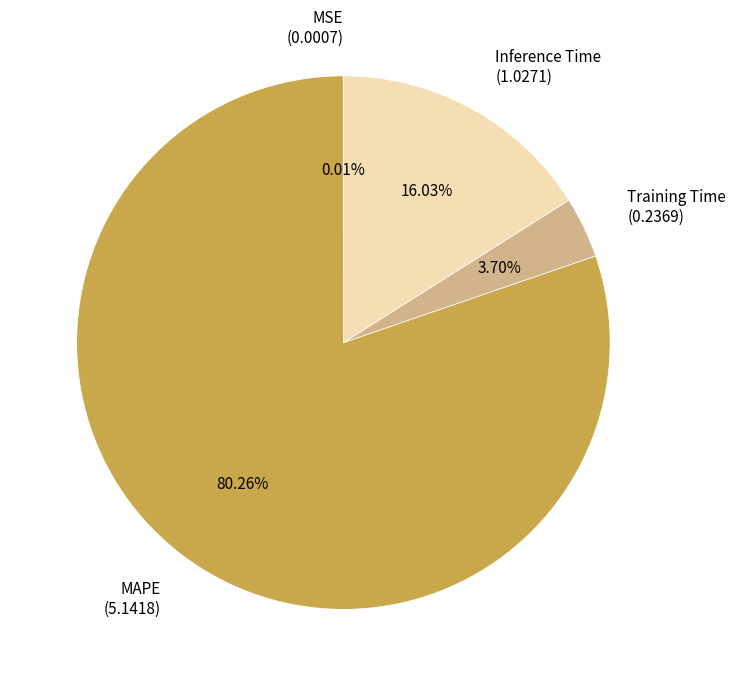

What is the largest slice in the pie chart?

MAPE